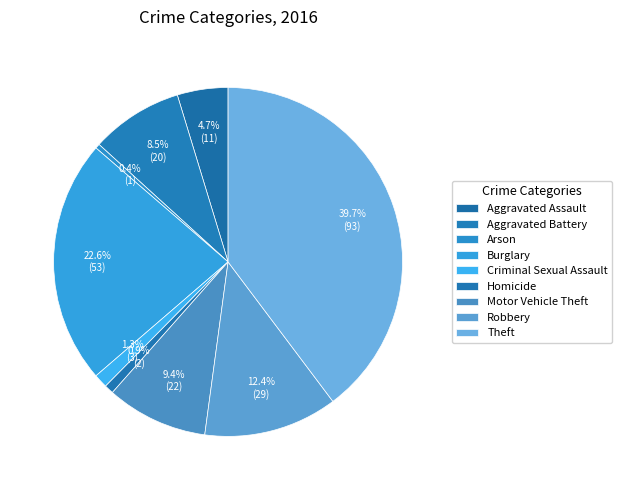

What is the change in value from Arson to Theft?

+92